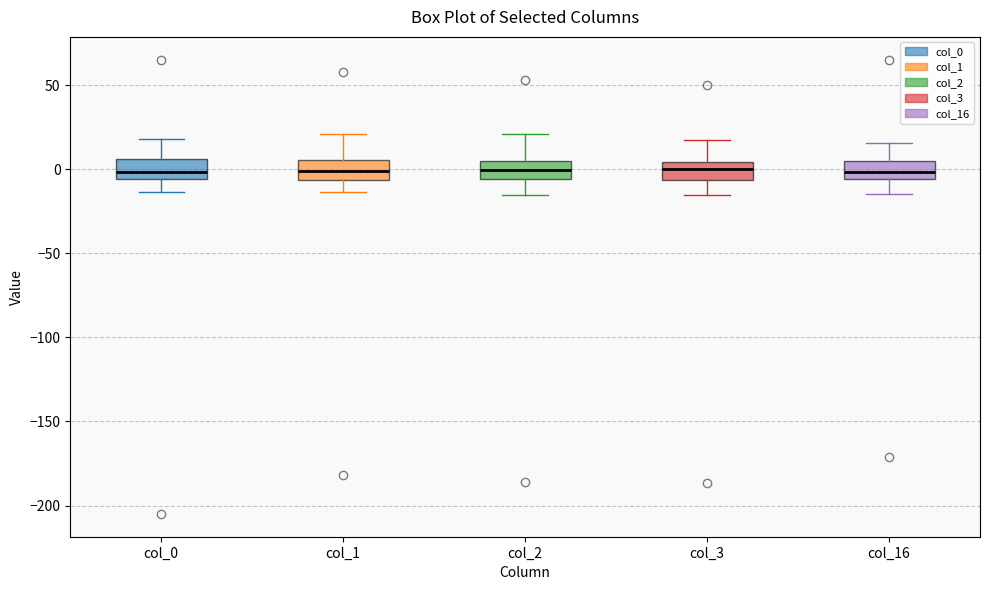

Reading left to right, transcribe this box plot: for each box, give where its median line is, the range the box spans, and where its two whiskers end, as read against the y-axis. The values are not printed on the chart, so give them approximately, as read against the axis.

col_0: median 0, box -5 to 5, whiskers -15 to 20
col_1: median 0, box -5 to 5, whiskers -15 to 20
col_2: median 0, box -5 to 5, whiskers -15 to 20
col_3: median 0, box -5 to 5, whiskers -15 to 15
col_16: median 0, box -5 to 5, whiskers -15 to 15